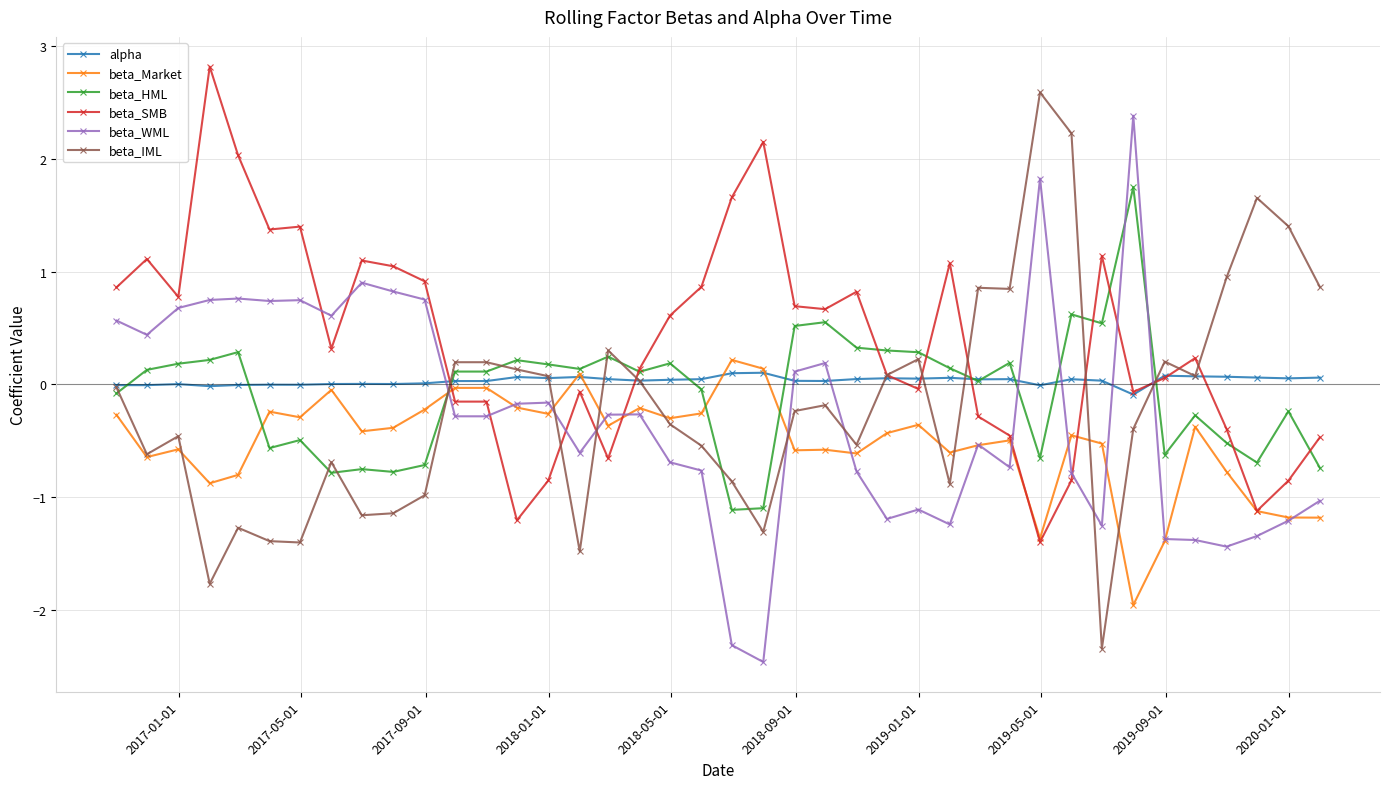

What is the difference between the maximum and minimum values in the beta_HML series?

2.9